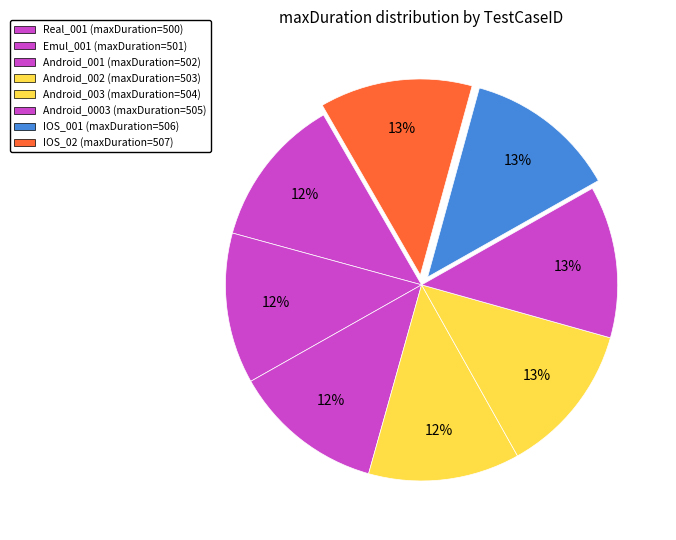

Count the number of slices in the pie.

8